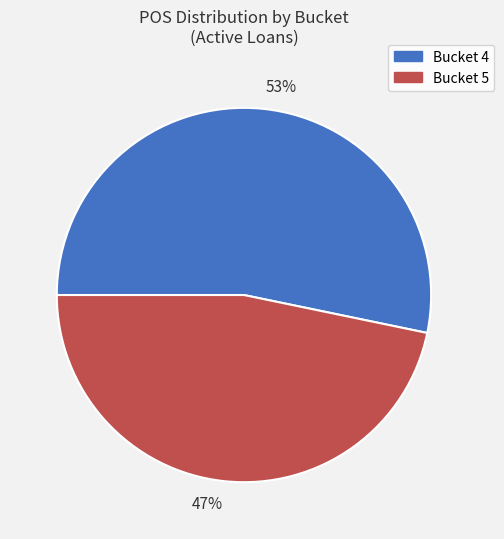

What is the ratio of the value at 53% to the value at 47%?

1.1